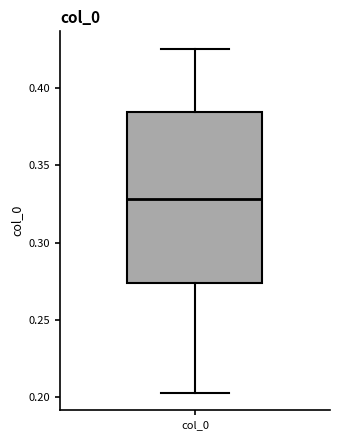

Where is the upper edge of the box for col_0 on the y-axis? The values are not printed on the chart, so give them approximately, as read against the axis.

0.385